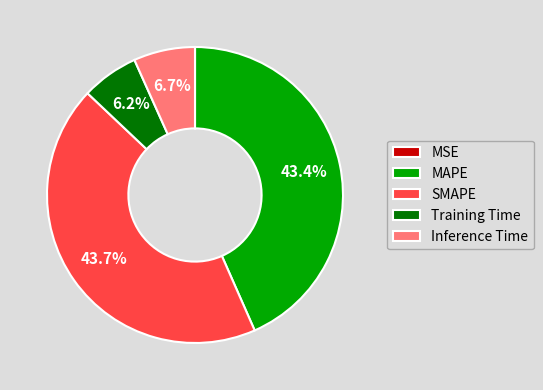

Is SMAPE the majority of the pie?

No